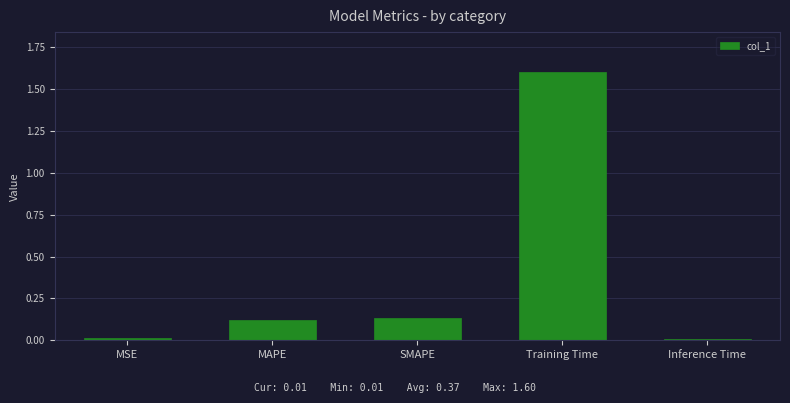

What is the difference between the values at SMAPE and Training Time?

1.5